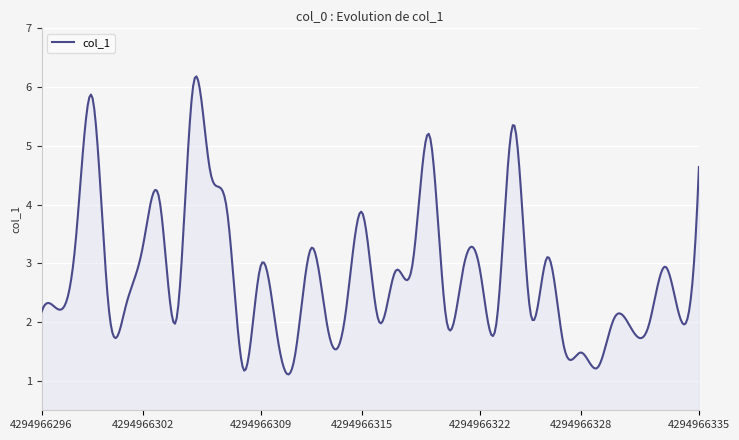

How many lines are shown in the chart?

1